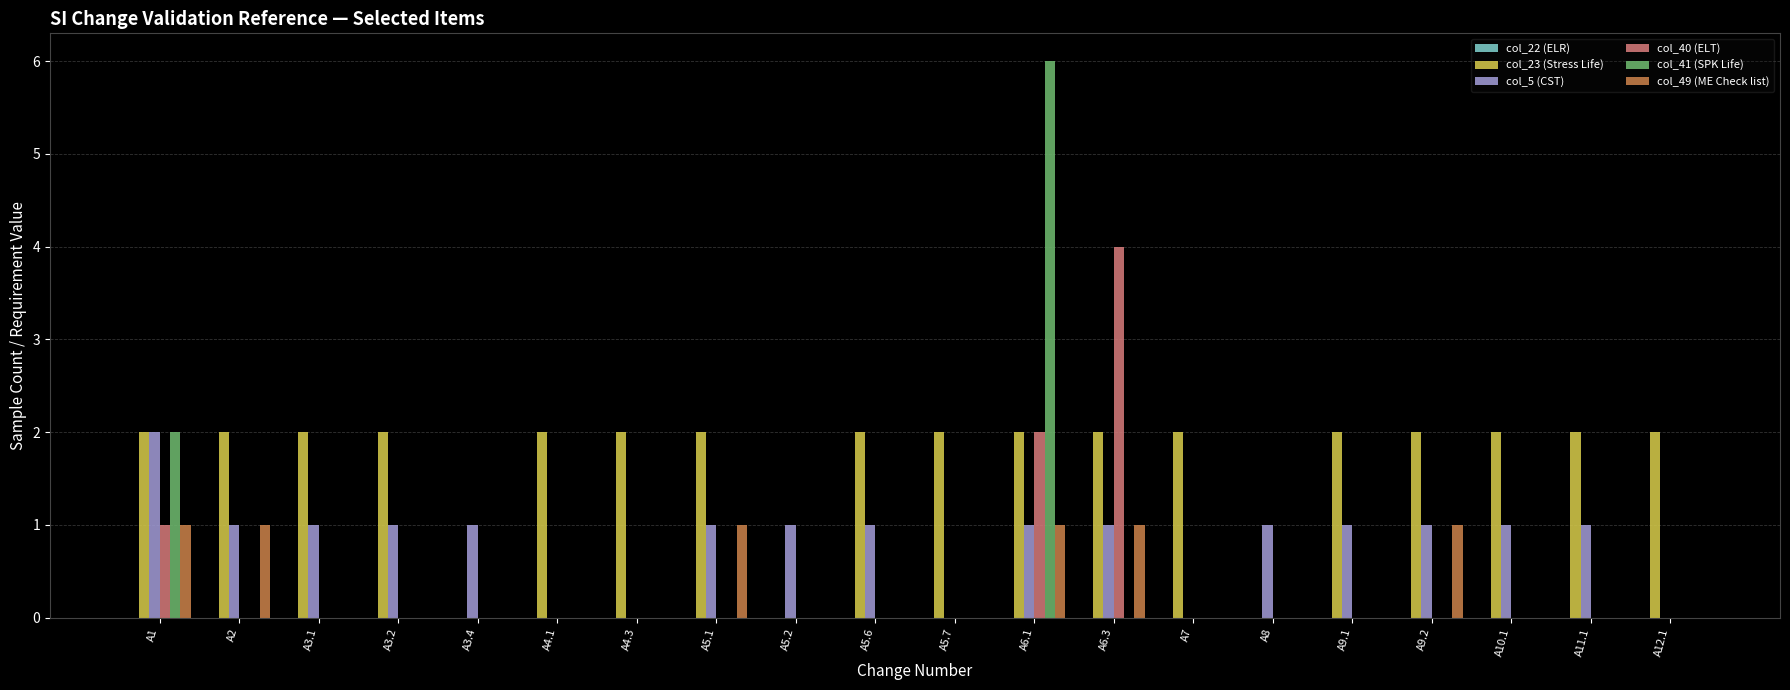

The col_41 (SPK Life) series shows 4 at A9.2. True or false?

False